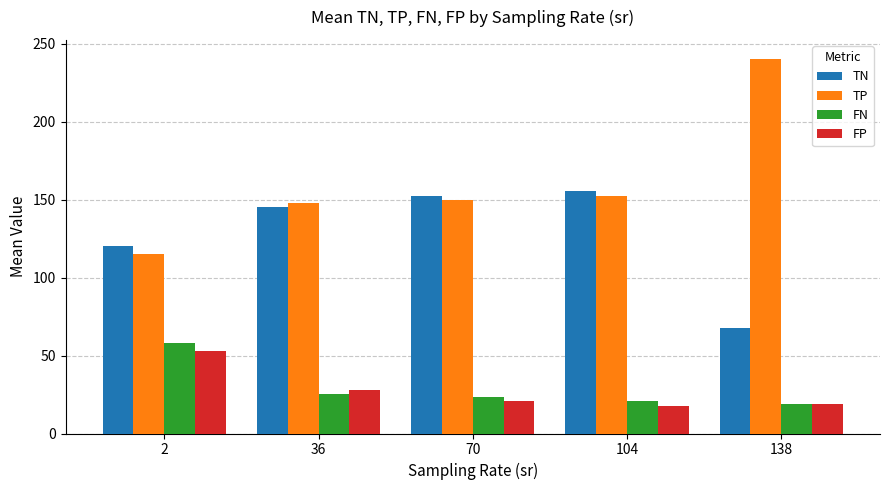

How many data points in FP are above 20?

3